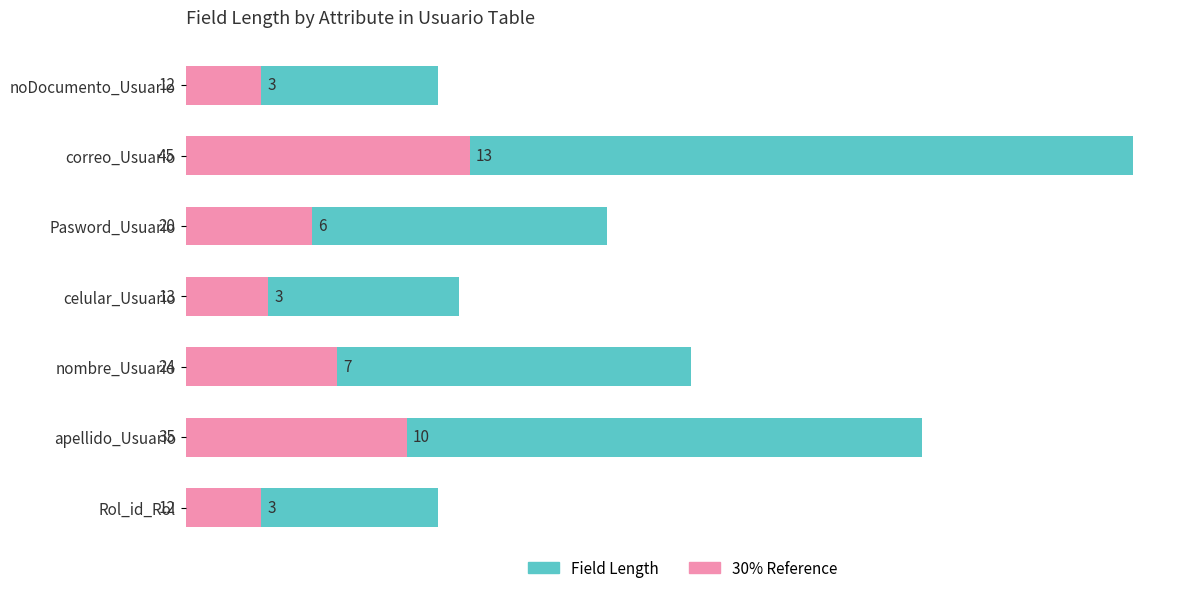

The Field Length series shows 12.0 at noDocumento_Usuario. True or false?

True